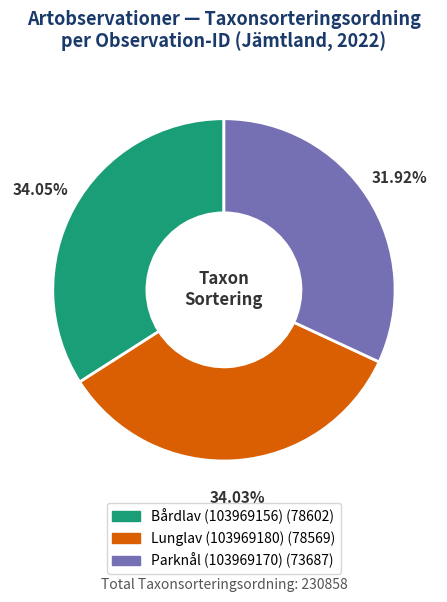

Does Lunglav (103969180) represent more than half of the total?

No